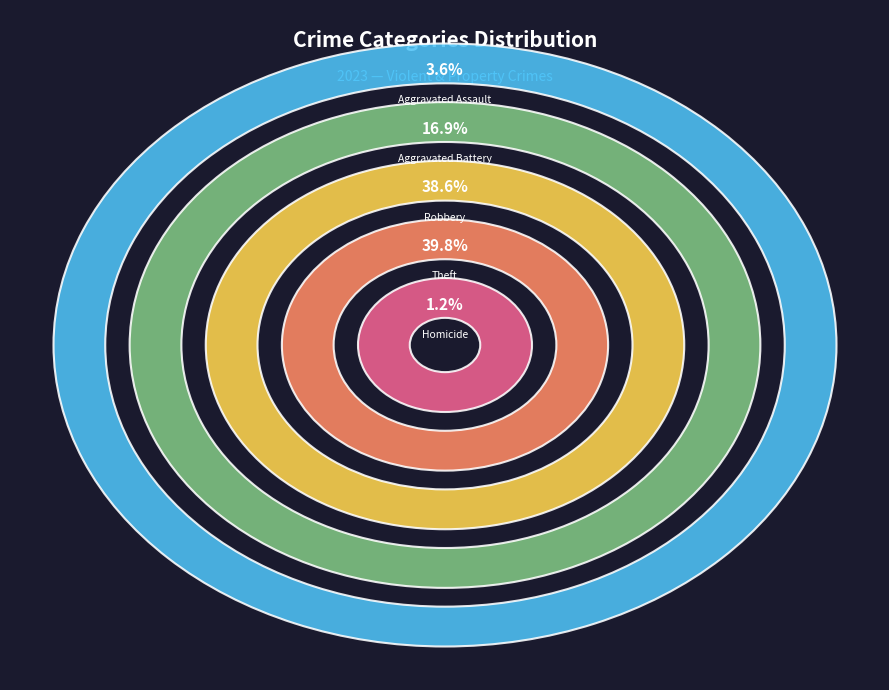

Approximately how many times larger is the value at Aggravated Battery compared to Robbery?

0.4